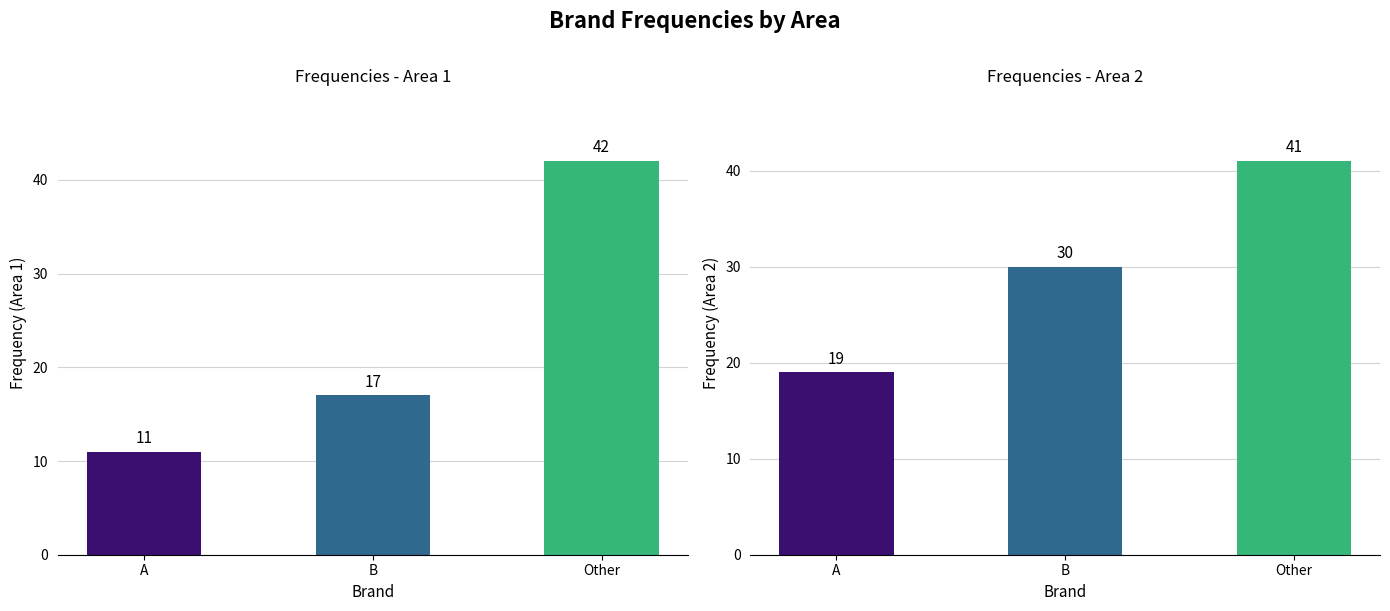

Where does the Area 1 Frequencies series first go above 17?

Other